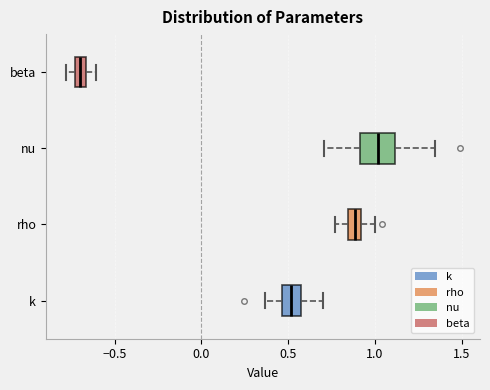

Comparing the boxes themselves (not the whiskers), which one is the widest?

nu